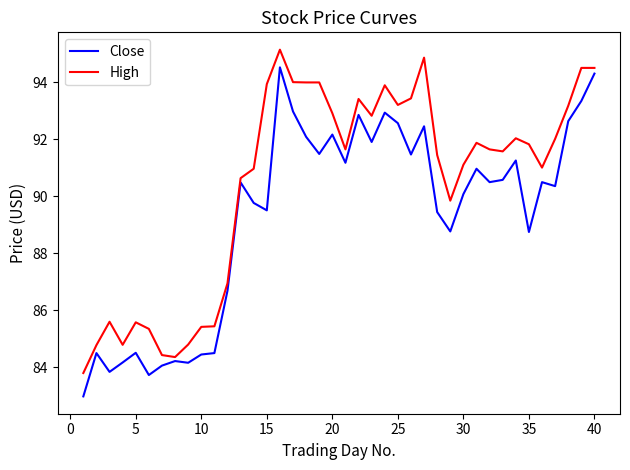

What is the difference between the maximum and minimum values in the High series?

11.3